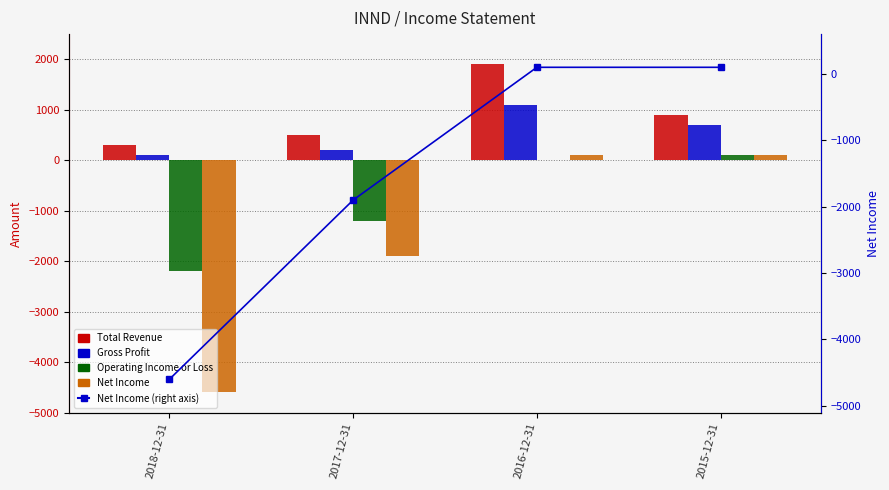

What is the sum of all Net Income (right axis) values?

-6300